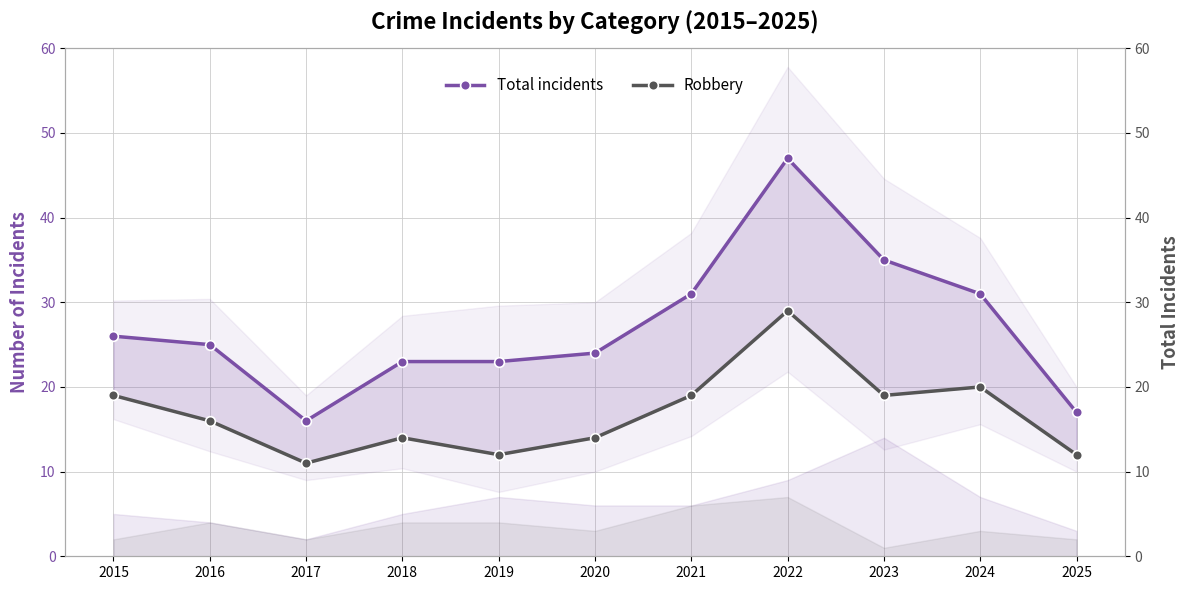

Rank the series by their maximum value, from highest to lowest.

Total incidents, Robbery